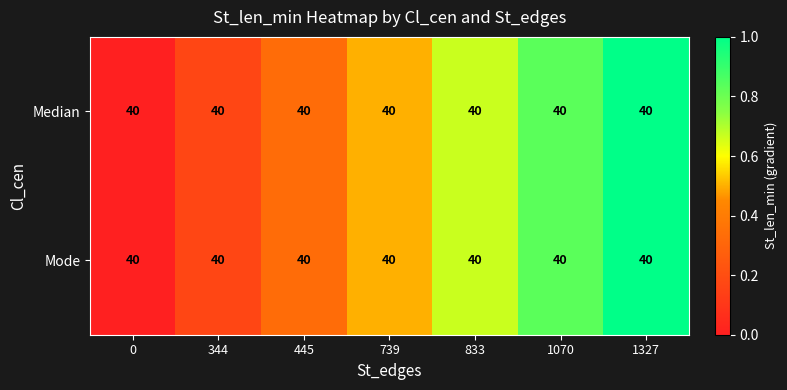

List the series in order of their peak value, highest first.

Median, Mode